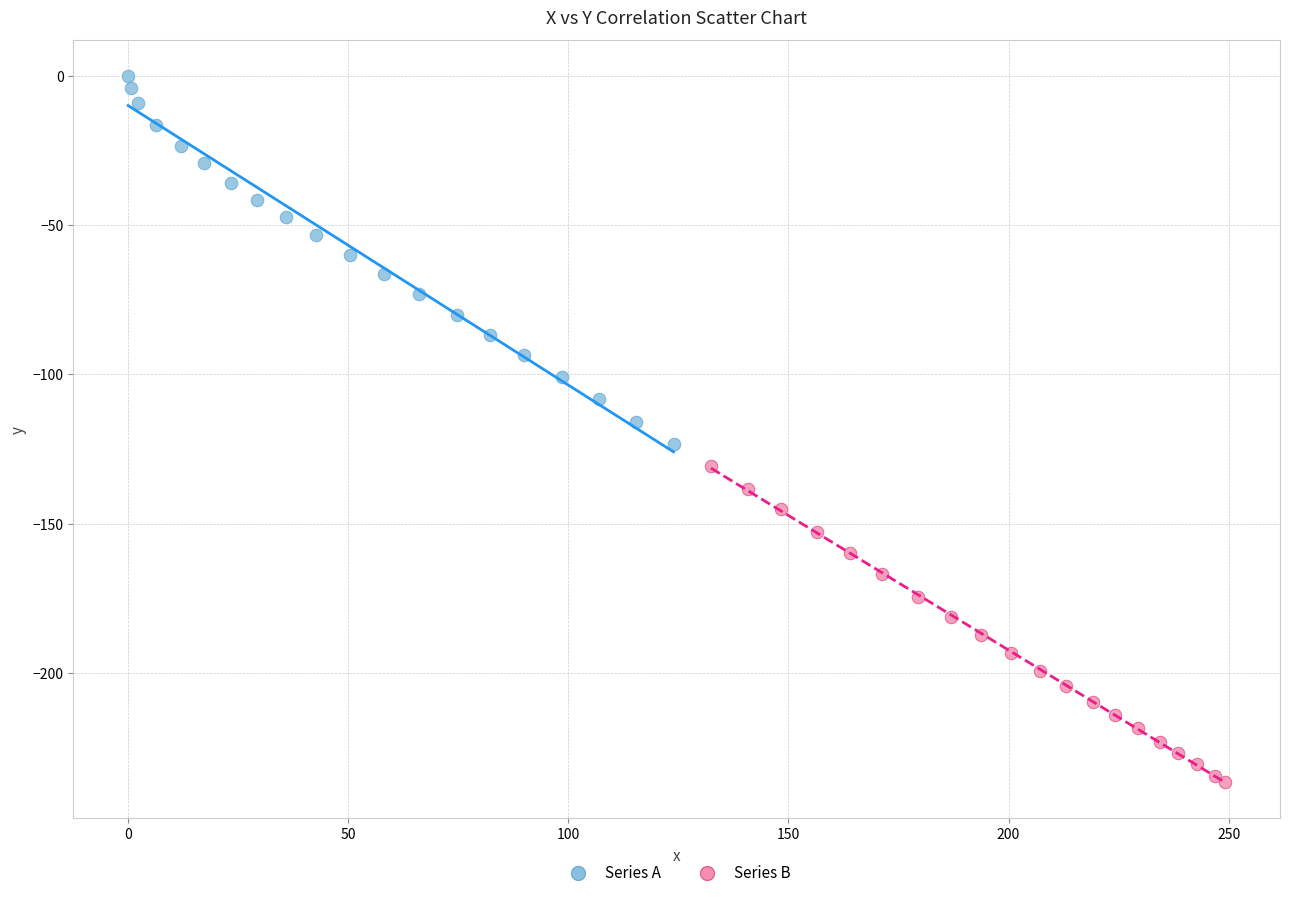

Which series contains the highest Y value?

Series A